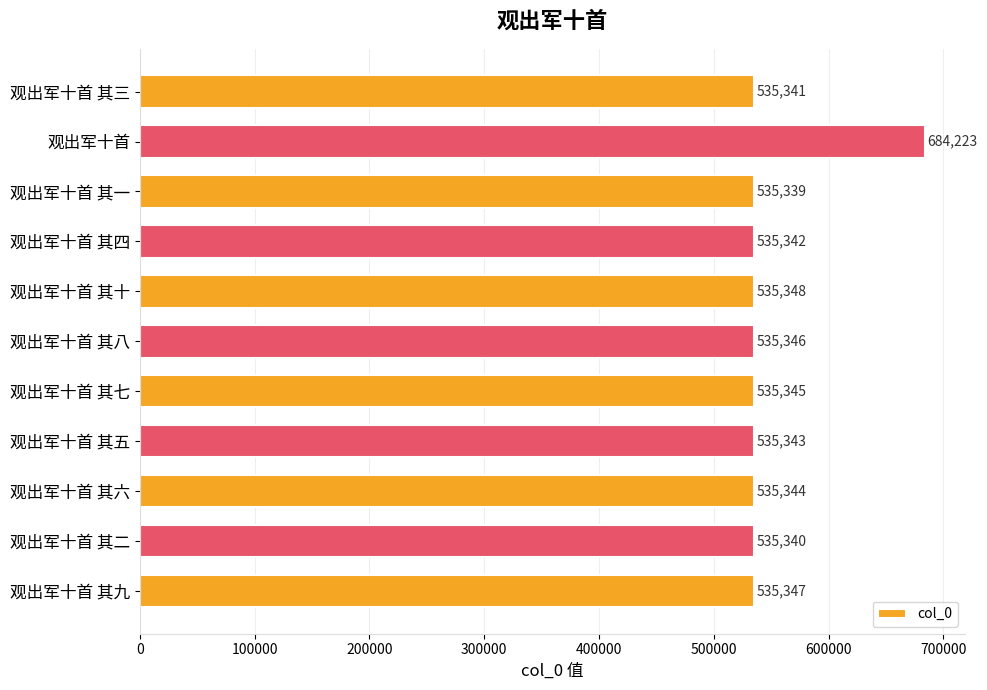

The value at 观出军十首 其六 is 535344. True or false?

True